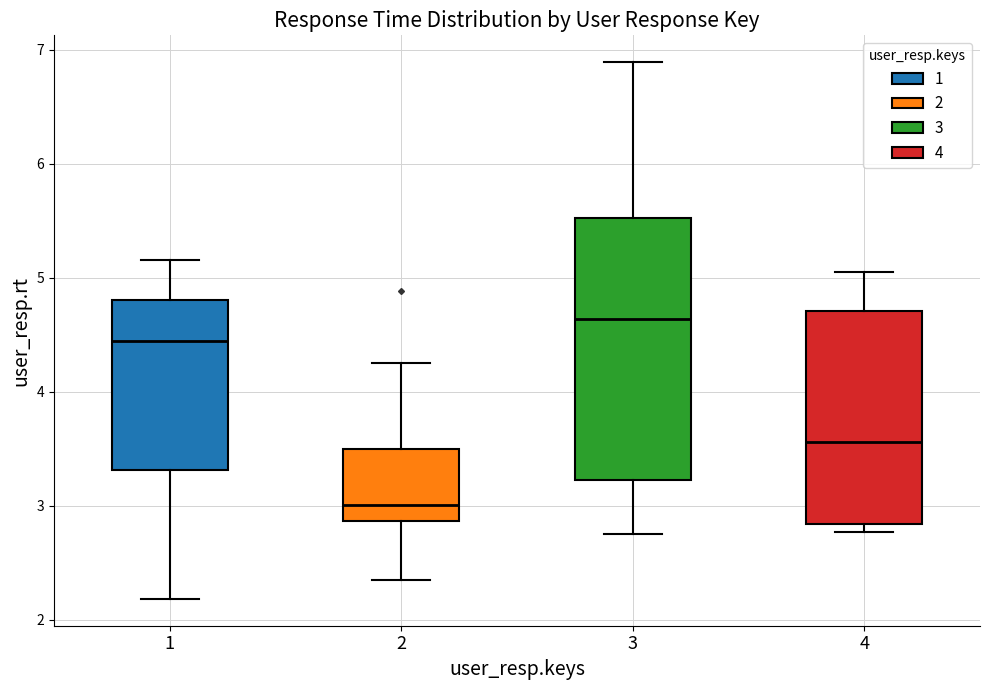

Comparing the boxes themselves (not the whiskers), which one is the tallest?

3